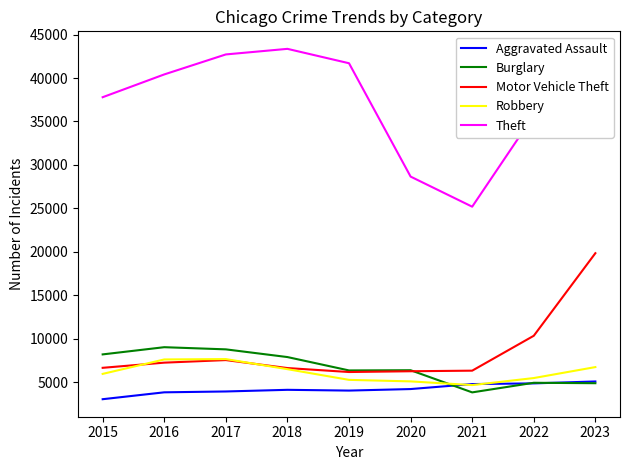

What is the approximate value of Theft at 2015, to the nearest 100?

37800